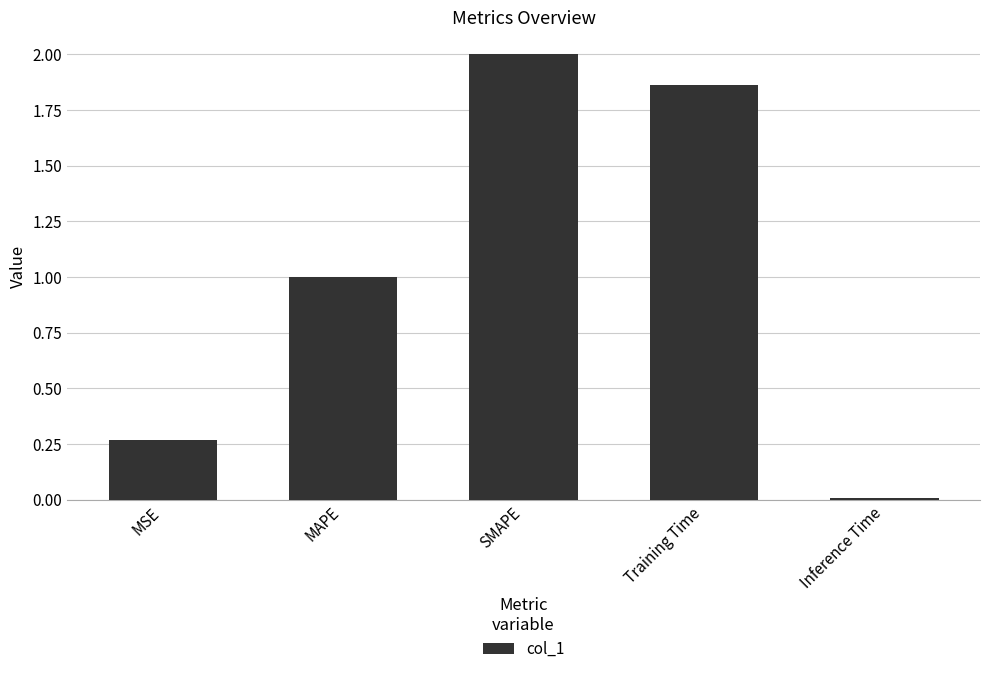

Rank the categories by value from highest to lowest.

SMAPE, Training Time, MAPE, MSE, Inference Time